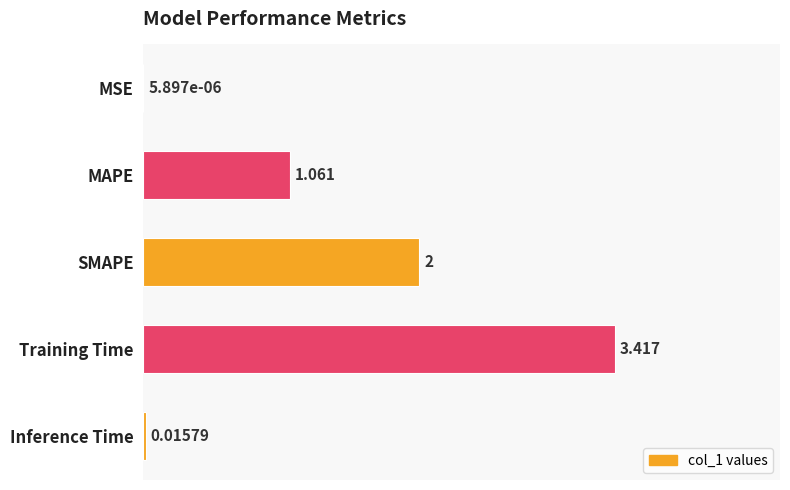

Which has a higher value, MAPE or SMAPE?

SMAPE